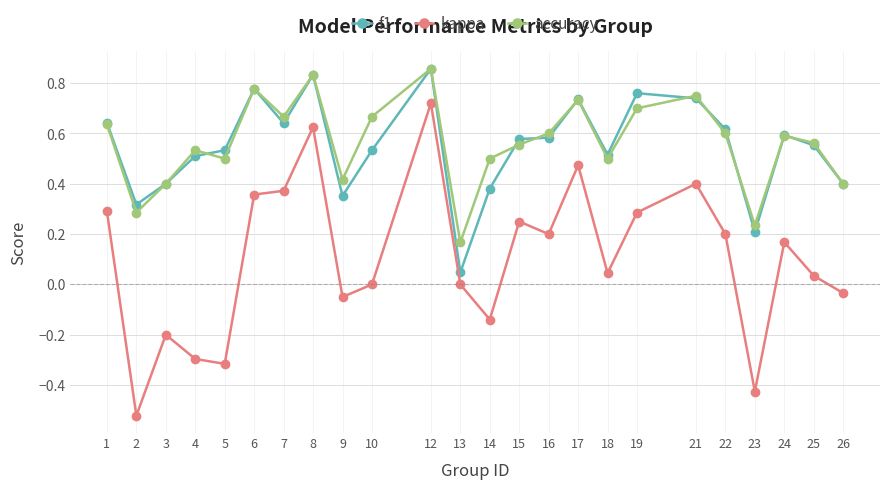

Which series changed the most between 4 and 12?

kappa